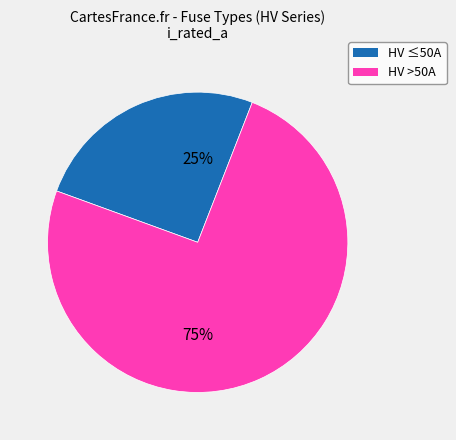

To the nearest percent, what is the average slice percentage?

50%